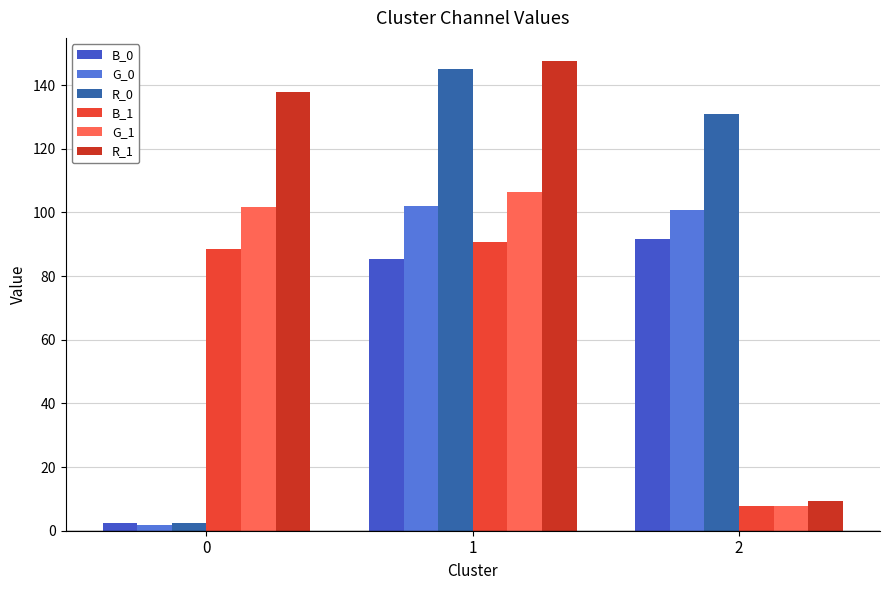

Which series changed the most between 0 and 1?

R_0